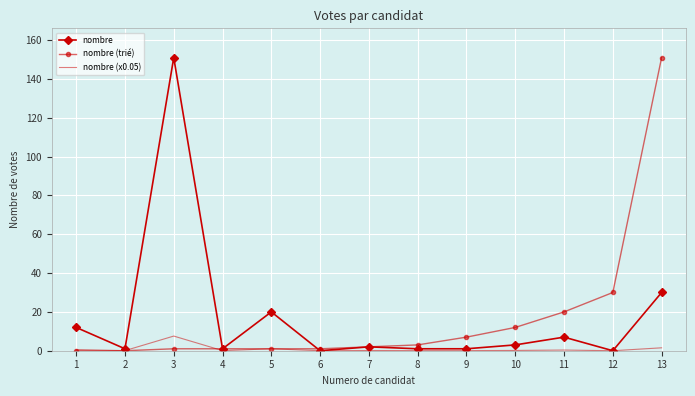

What is the greatest value displayed?

151.0